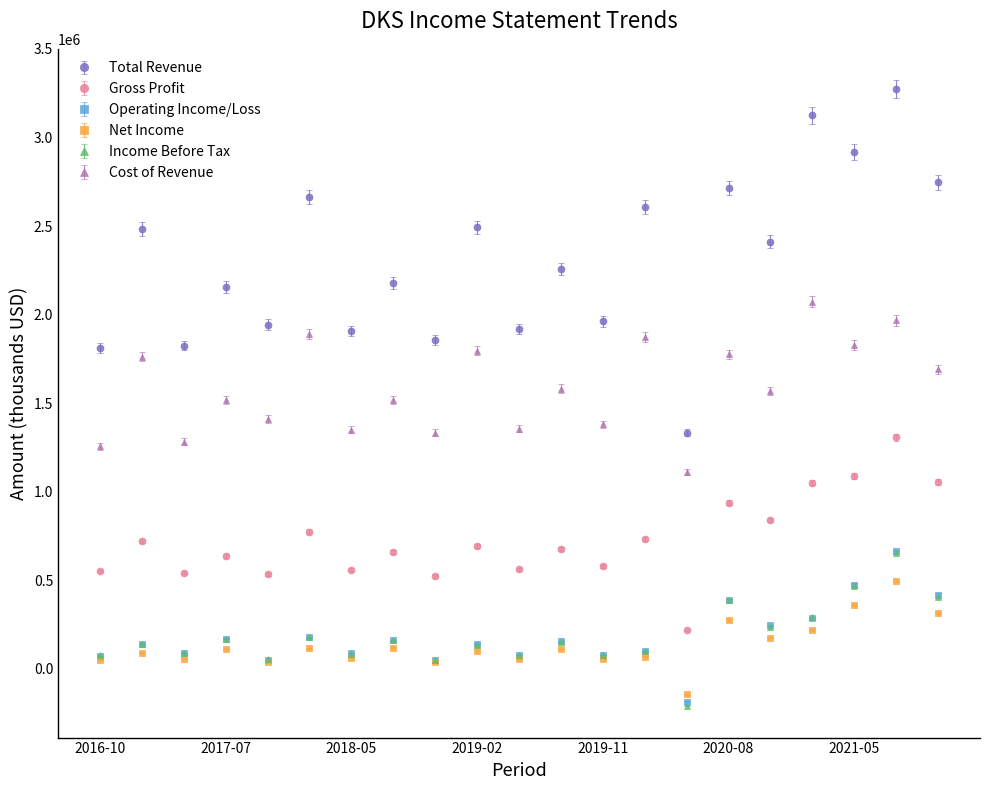

In Total Revenue, how many points are higher than both neighbors (excluding endpoints)?

10